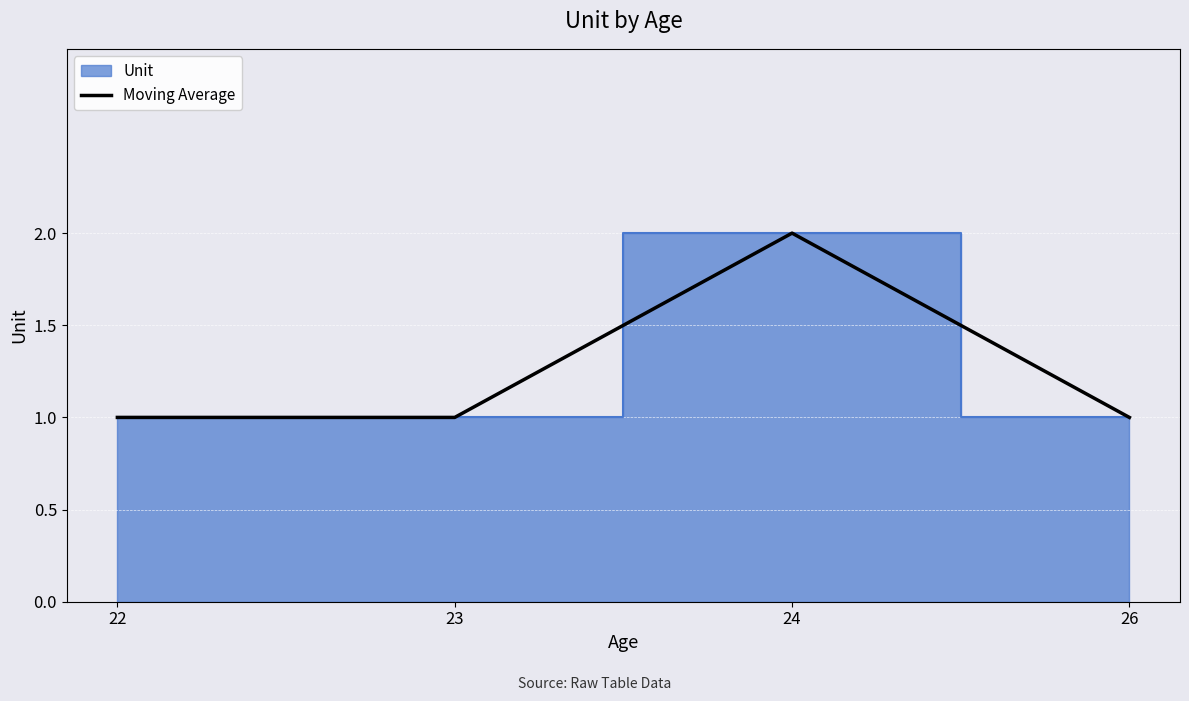

Reading left to right, what are all the values shown in this chart?

22=1	23=1	24=2	26=1